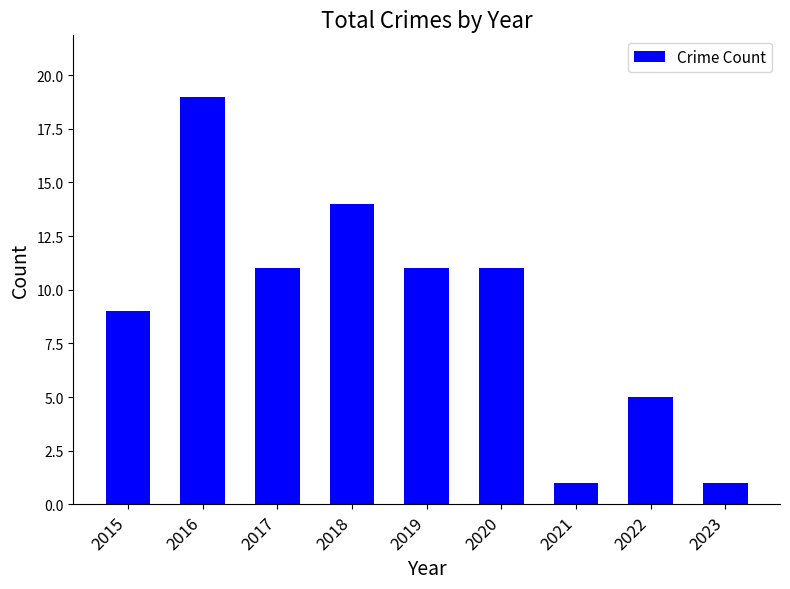

Reading right to left, list all the values displayed in this chart.

2023=1	2022=5	2021=1	2020=11	2019=11	2018=14	2017=11	2016=19	2015=9